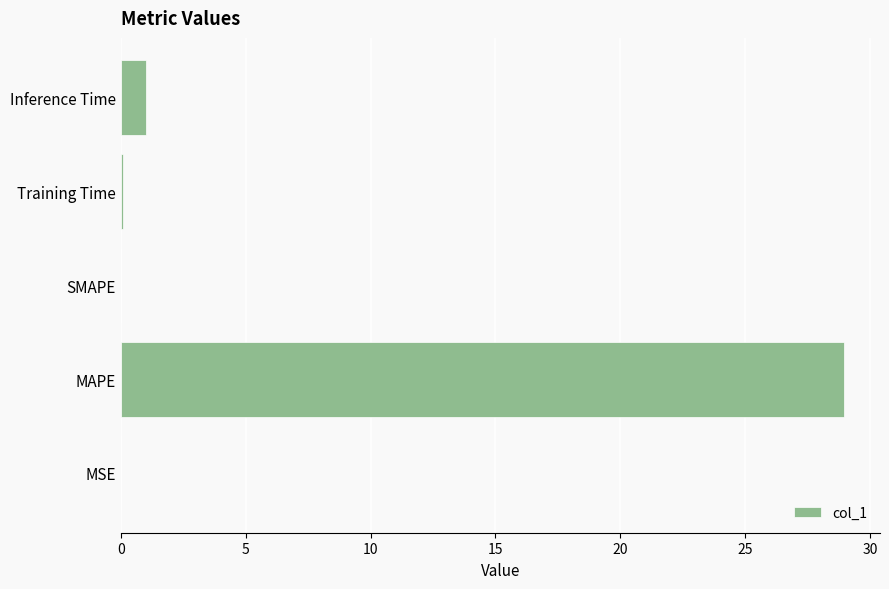

Which label corresponds to the largest value in the chart?

MAPE